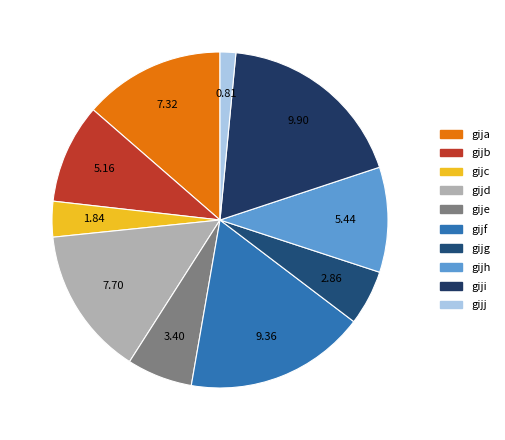

To the nearest percent, what portion does gijd represent?

14%